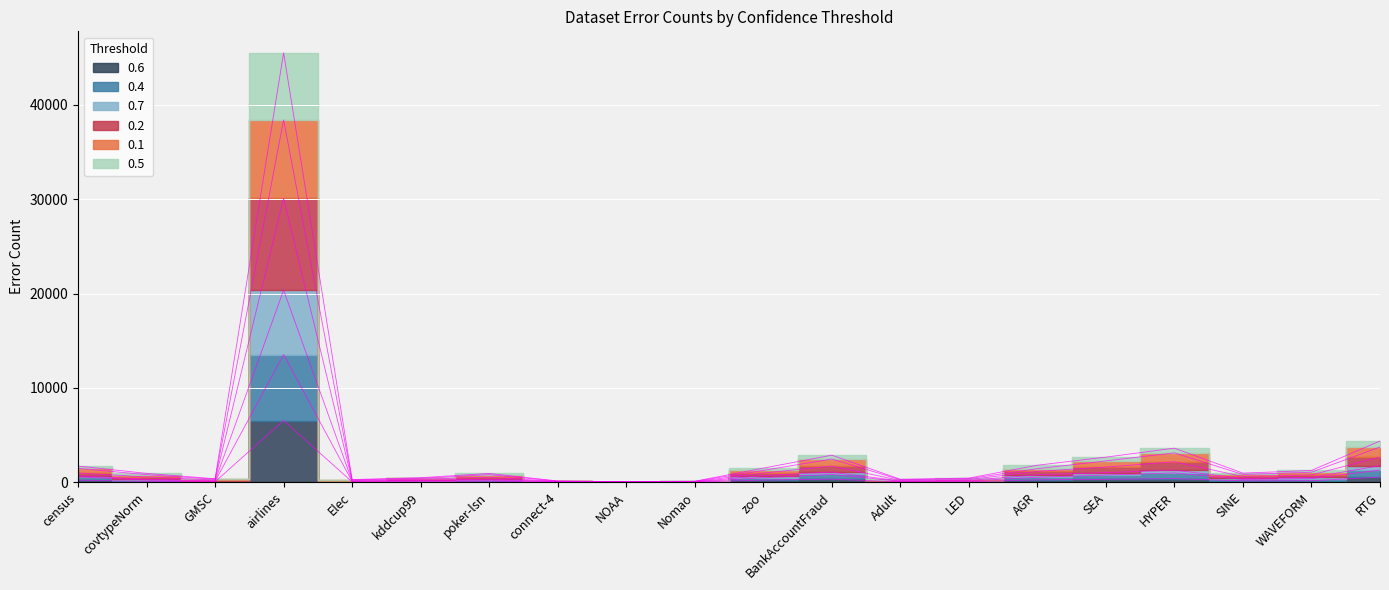

At which label does 0.1 reach its minimum?

NOAA